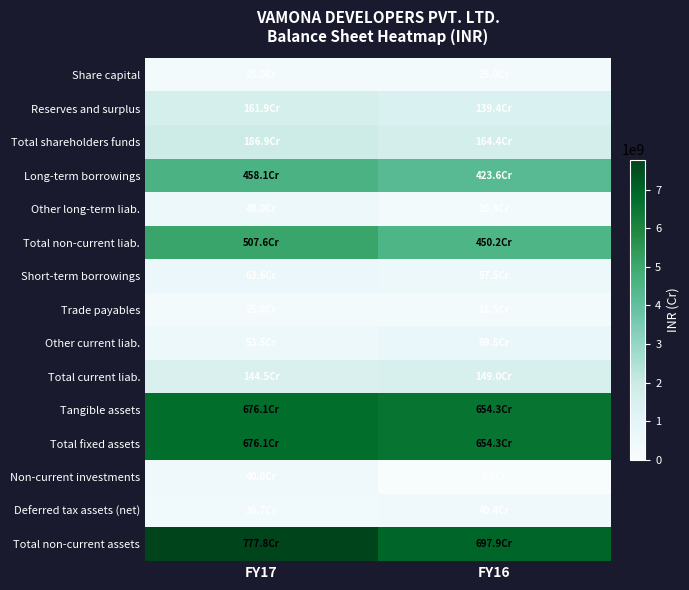

Which series has the widest spread of values?

Total non-current assets